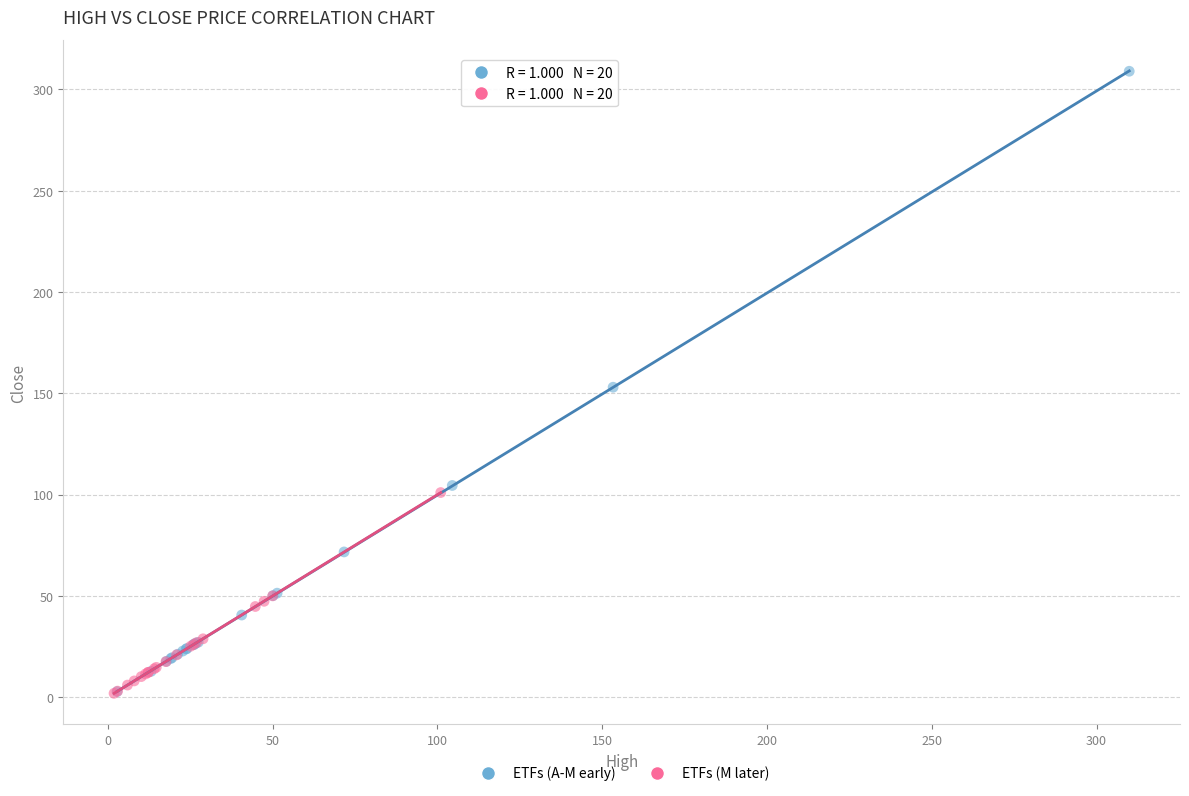

Which series reaches the maximum Y coordinate?

ETFs (A-M early)